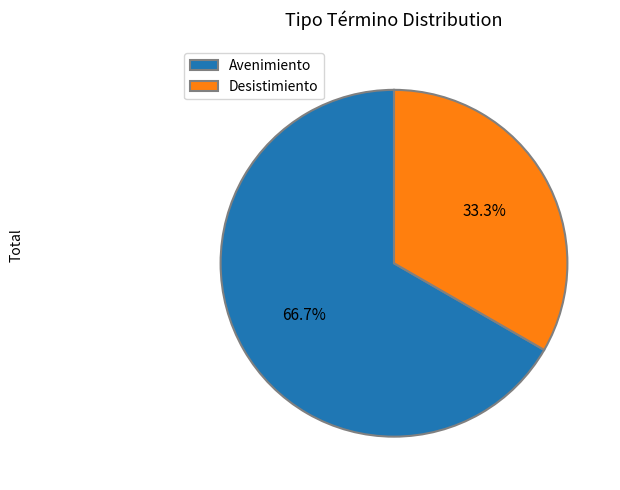

What percentage is NOT represented by Avenimiento?

33.3%